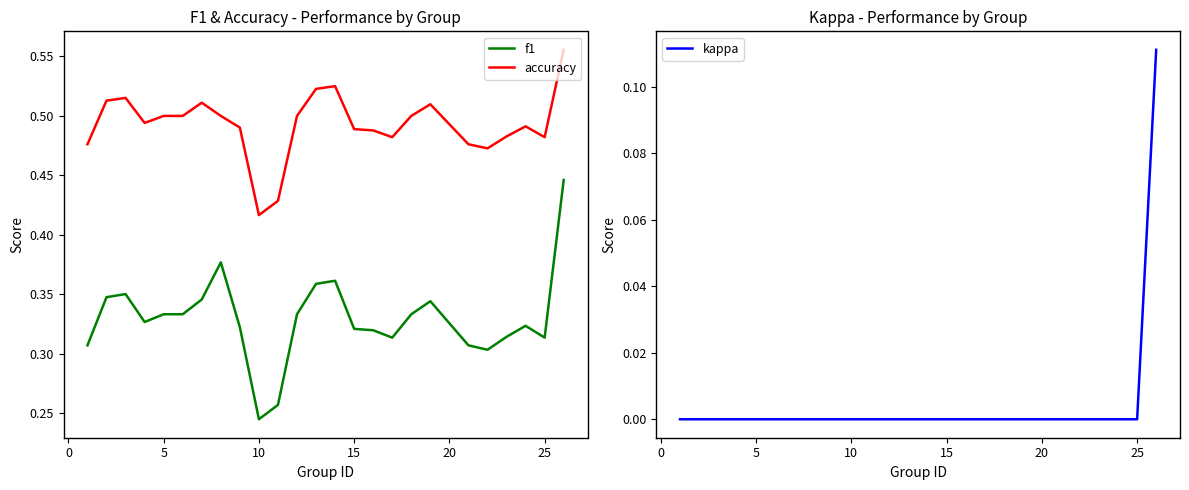

What are all the series names shown in the legend?

f1, accuracy, kappa